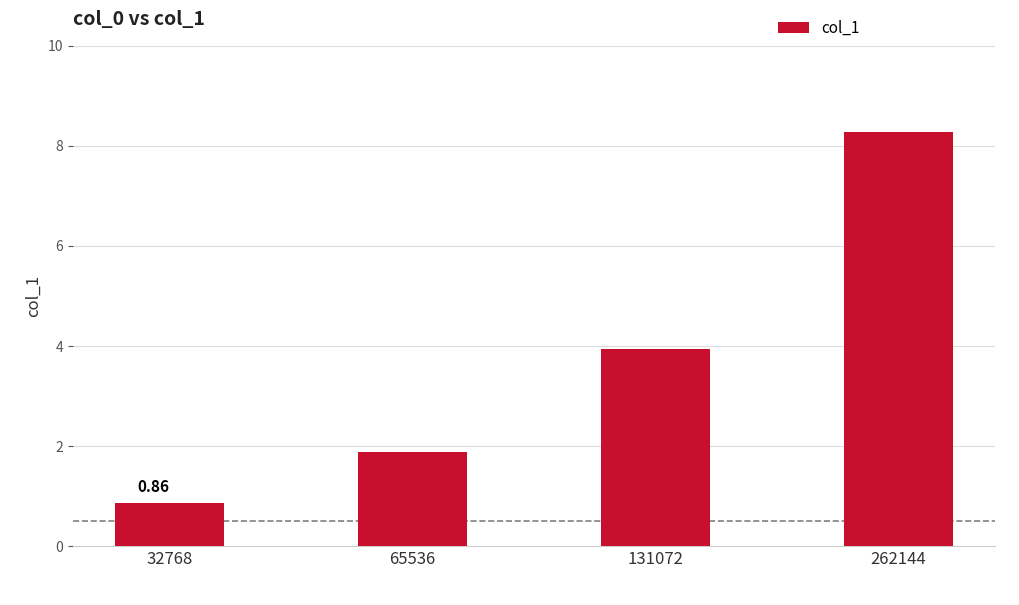

Where does the data first go above 3?

131072